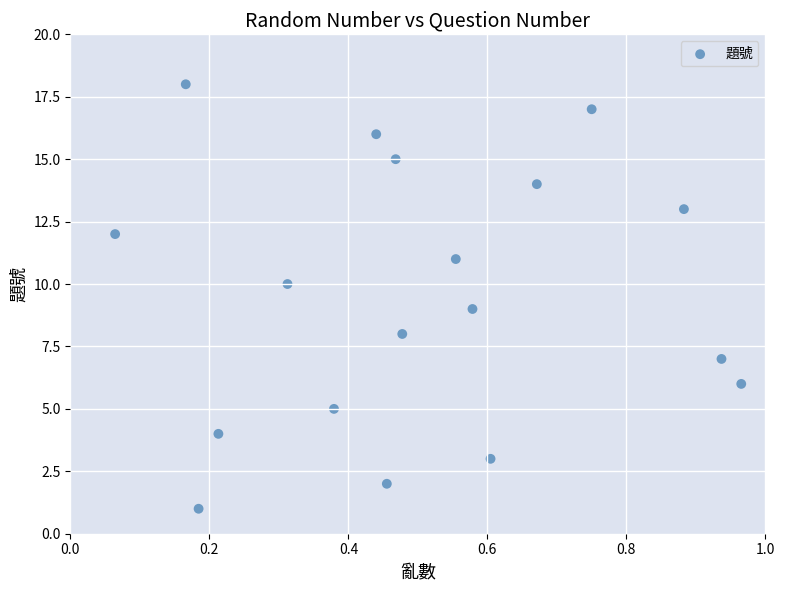

What is the range of Y values (max minus min)?

17